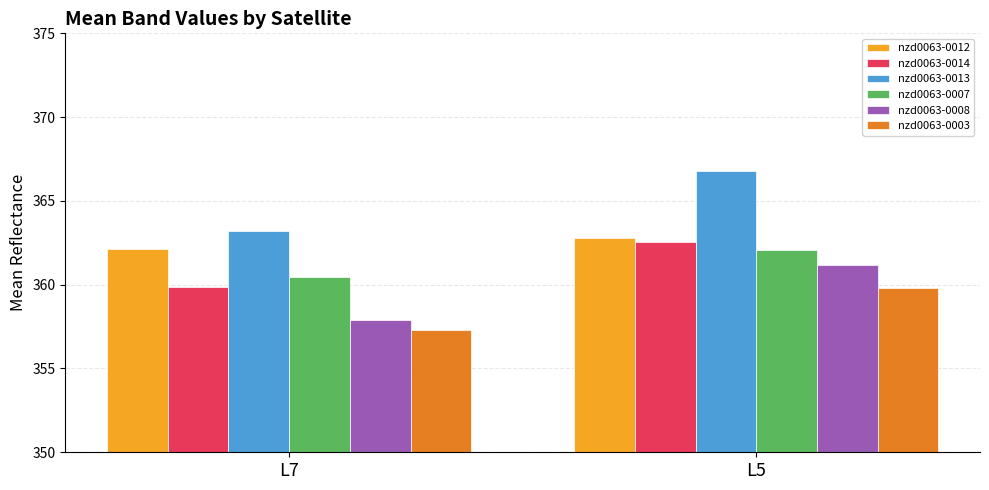

What is the value of the nzd0063-0014 bar at the 2nd from the left?

362.6